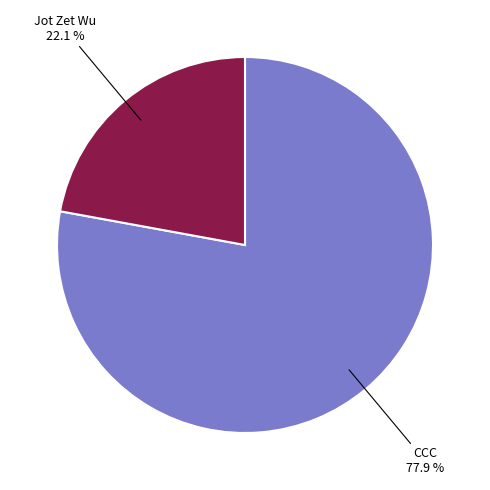

Does any single category account for the majority?

Yes